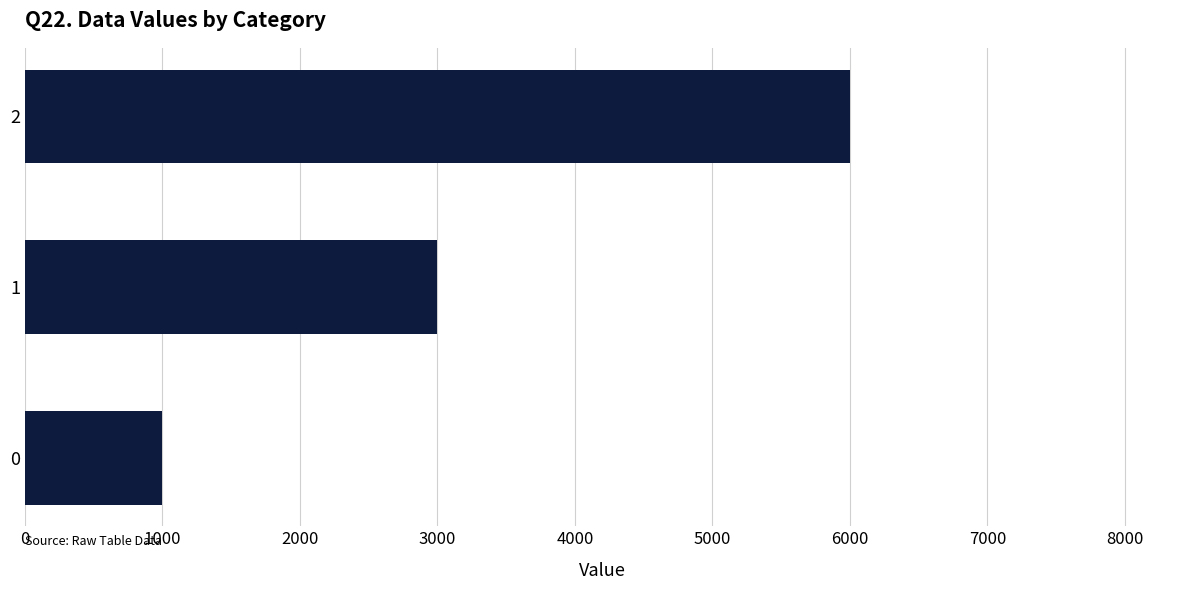

Read the value at 0, to the nearest 100.

1000